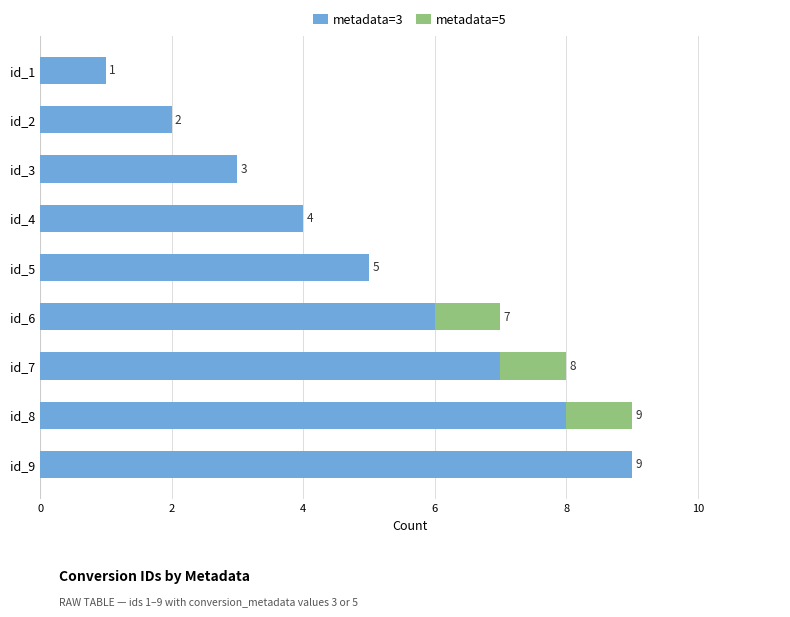

What is the total value across all series at id_8?

9